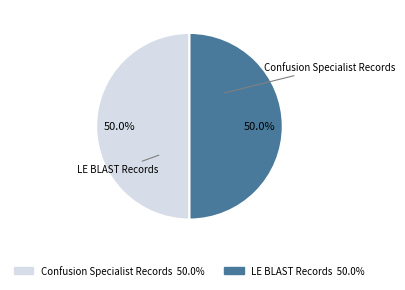

True or false: LE BLAST Records accounts for 60% of the total.

False